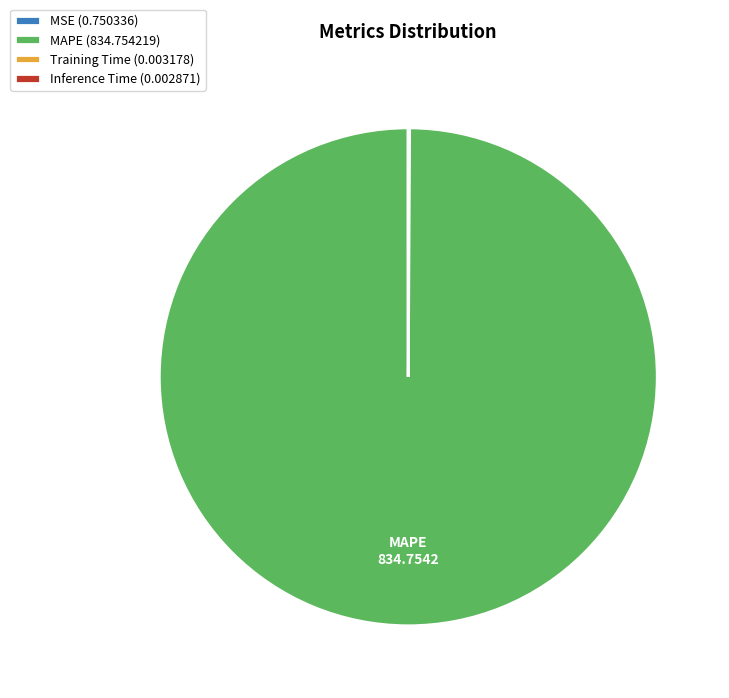

True or false: MAPE (834.754219) accounts for 100% of the total.

True